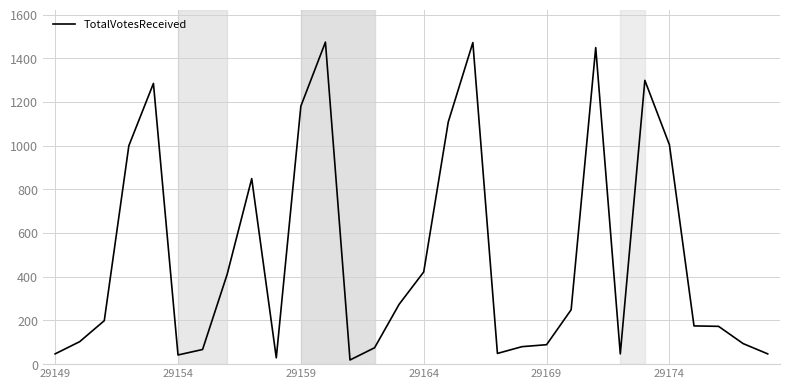

What is the maximum value shown in the chart?

1474